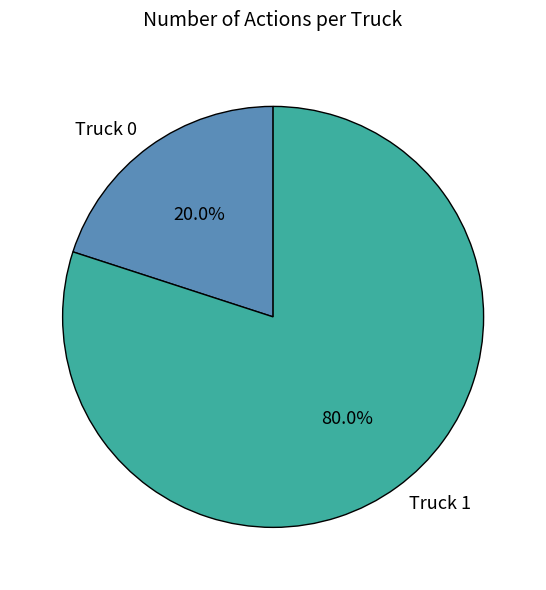

Is there a majority slice in this chart?

Yes